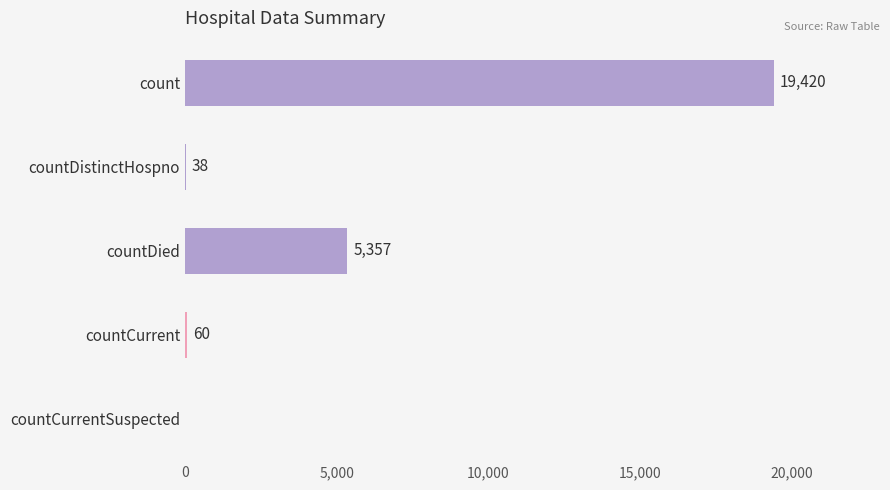

Reading bottom to top, transcribe all the data shown in this chart.

countCurrentSuspected=0	countCurrent=60	countDied=5357	countDistinctHospno=38	count=19420